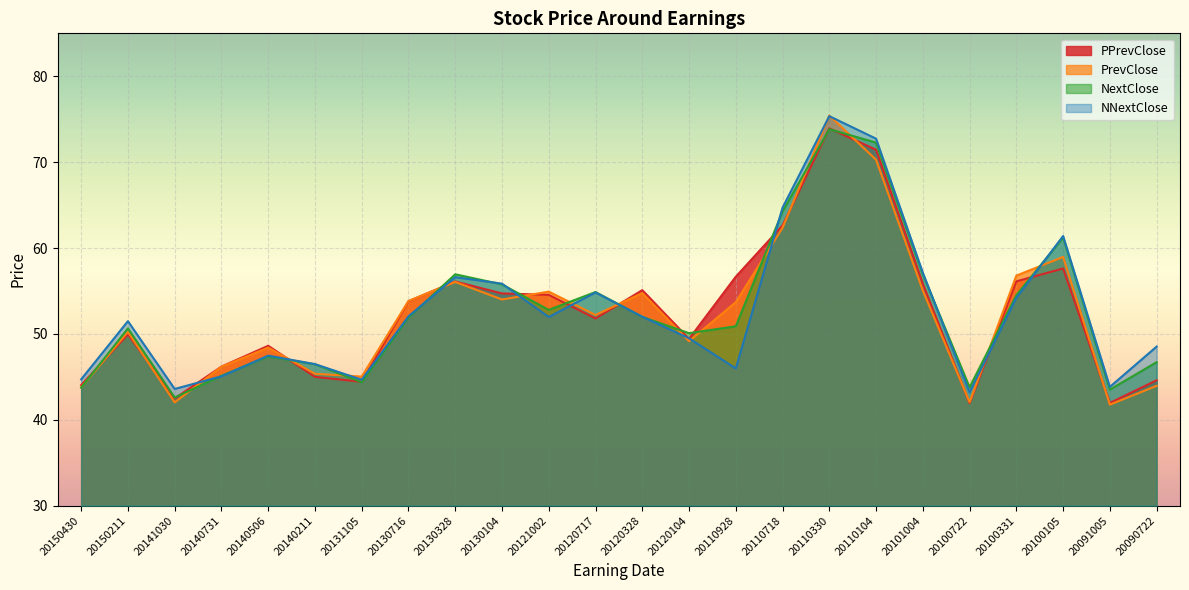

What is the maximum value for PrevClose?

75.4